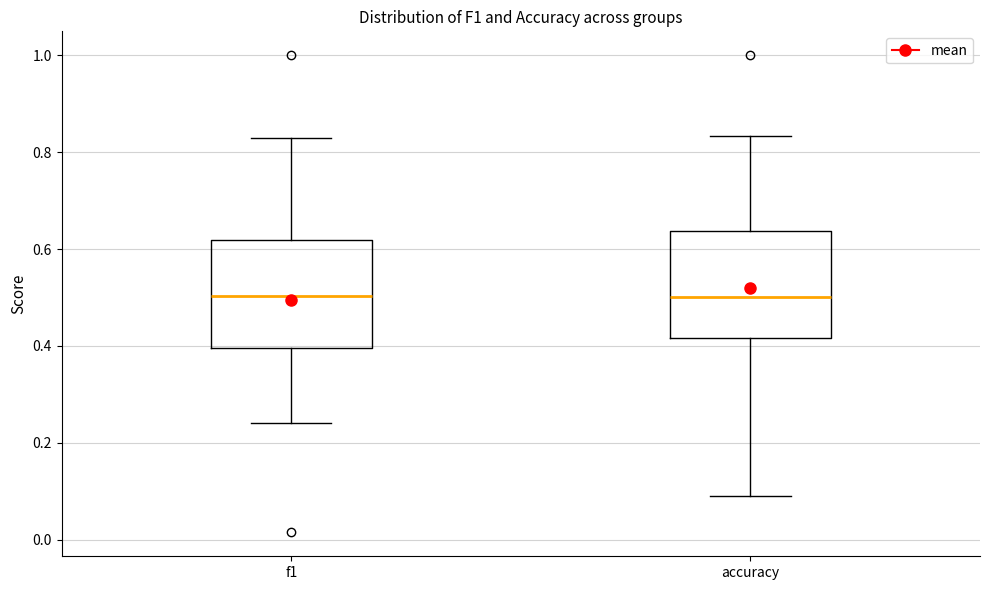

Where is the upper edge of the box for f1 on the y-axis? The values are not printed on the chart, so give them approximately, as read against the axis.

0.62